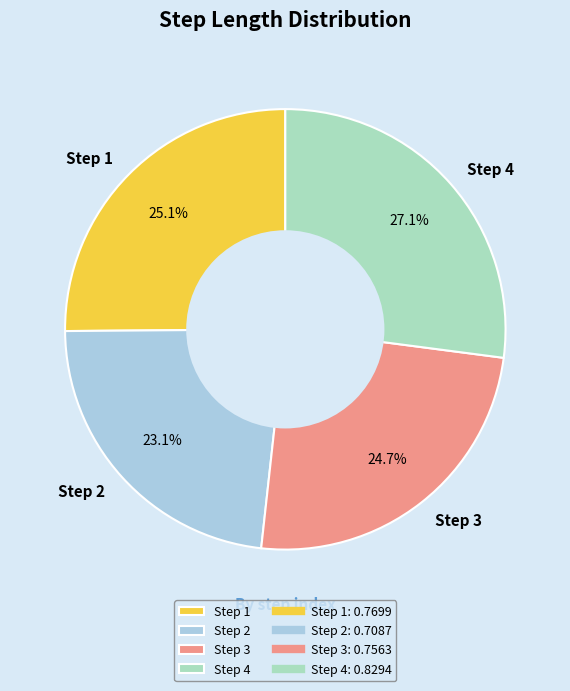

What is the smallest slice in the pie chart?

Step 2